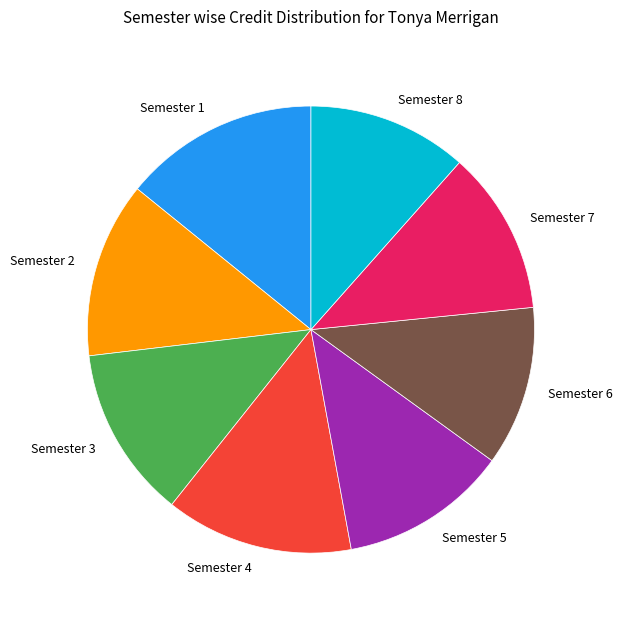

How many segments does this pie chart have?

8